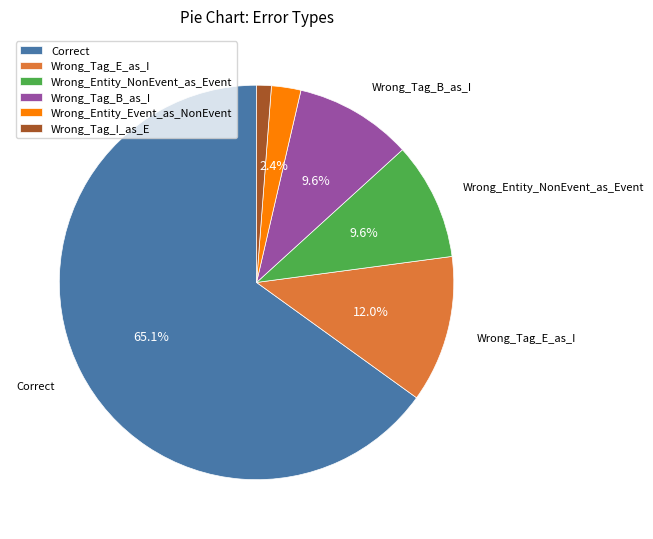

How many slices are in this pie chart?

6